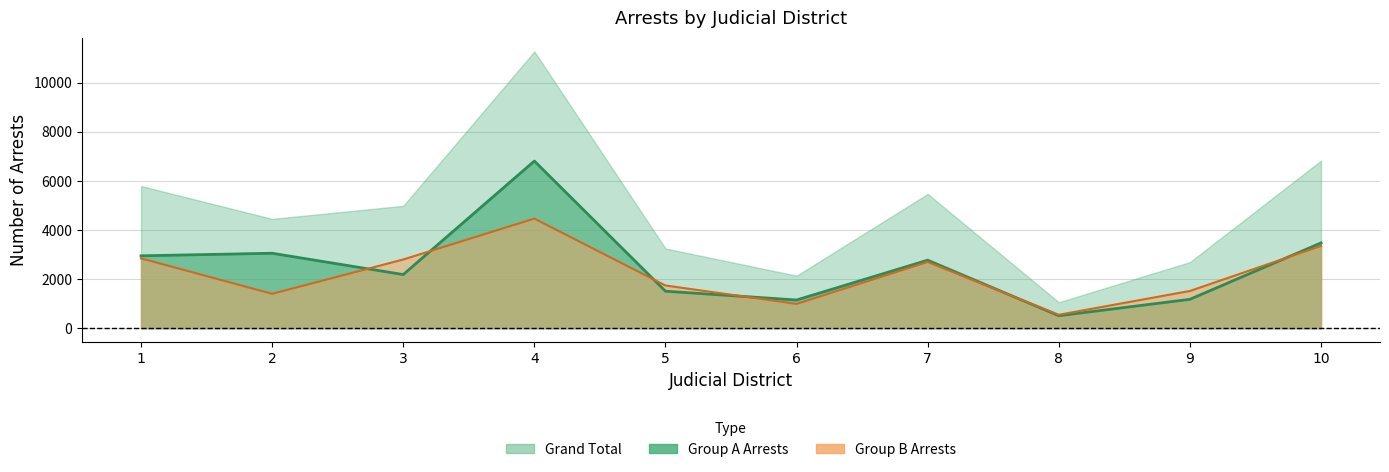

Where is the first local minimum for Group B Arrests?

2